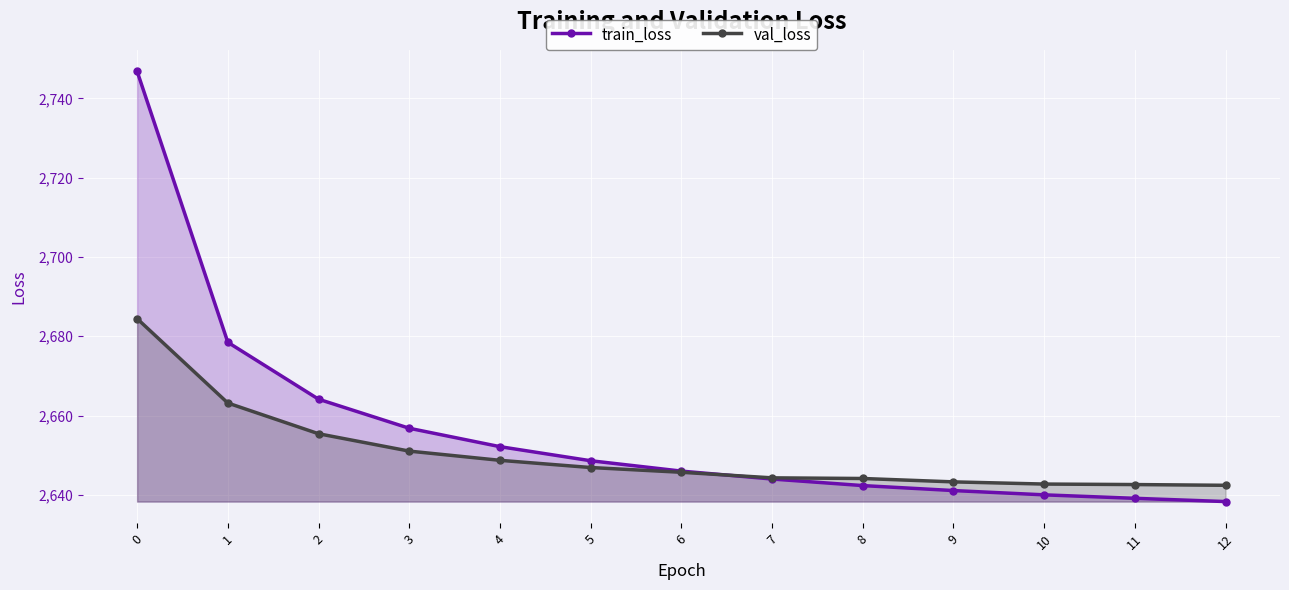

Is the value of val_loss at 9 greater than the value of train_loss at 8?

Yes